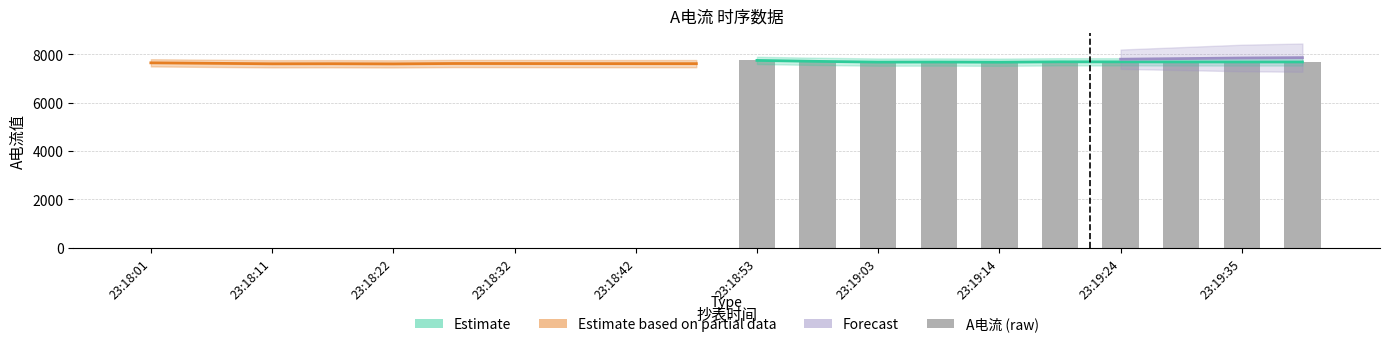

Count the number of data series in this chart.

4